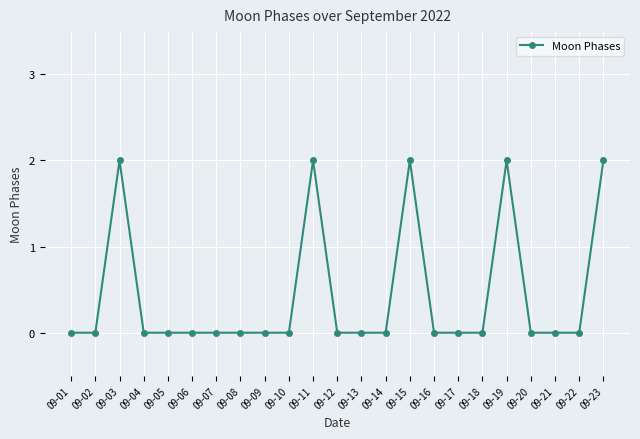

How many data points does each series have?

23